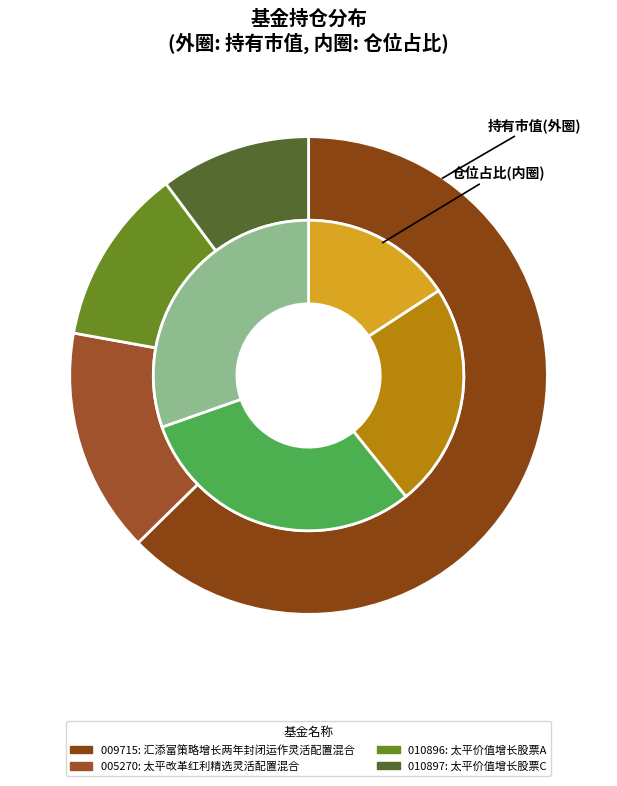

What is the spread (max minus min) of values at 持有市值?

3.2